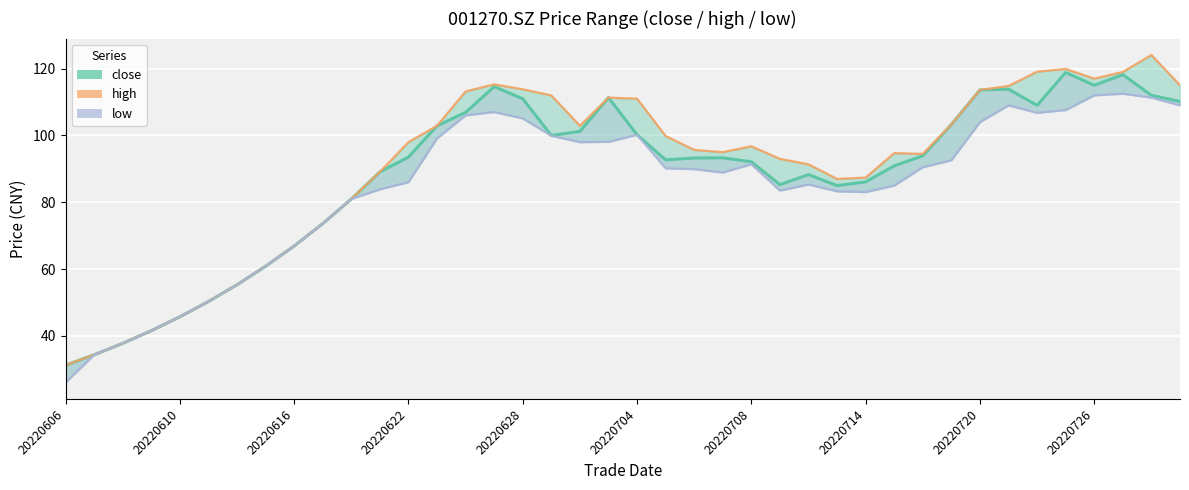

True or false: low and close intersect in this chart.

False